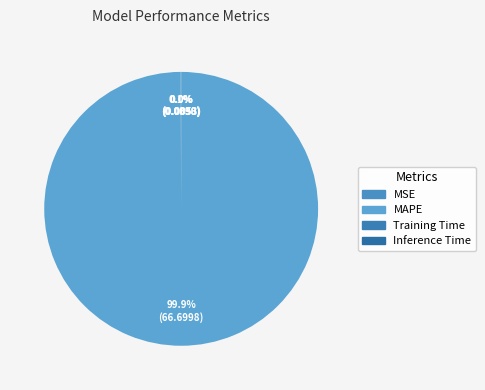

To the nearest percent, what is the average slice percentage?

25%